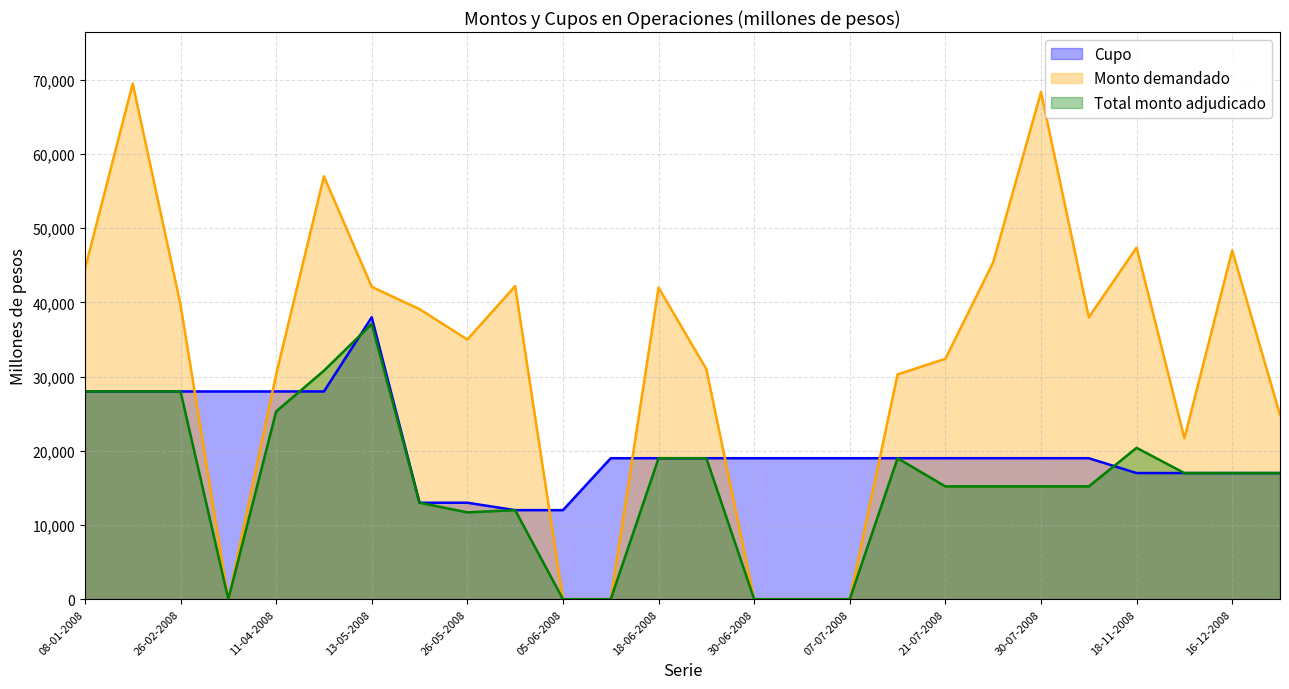

How many positive values does the Monto demandado series have?

20